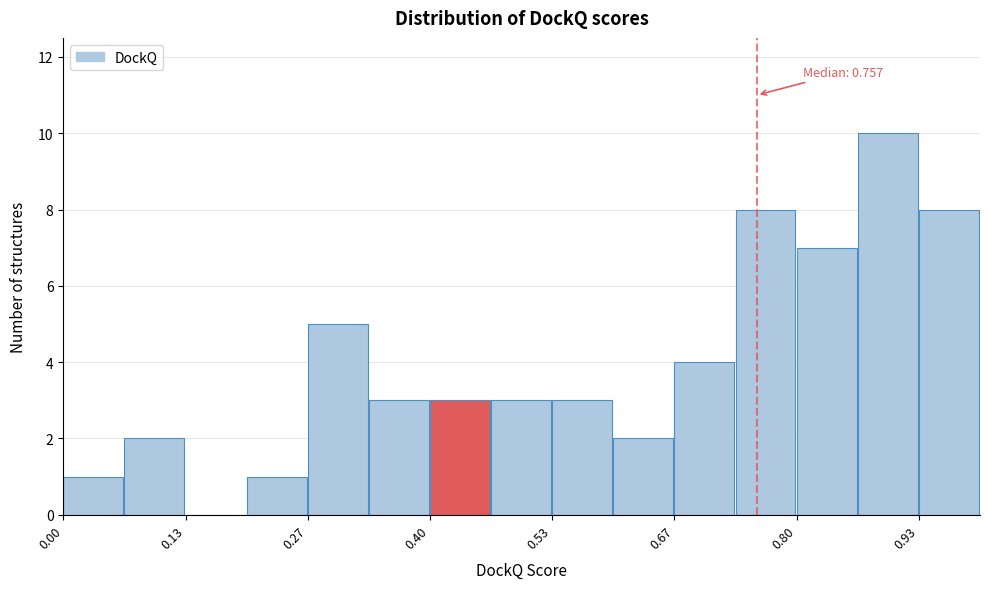

Read against the x-axis, roughly where is the centre of the tallest bar?

0.90